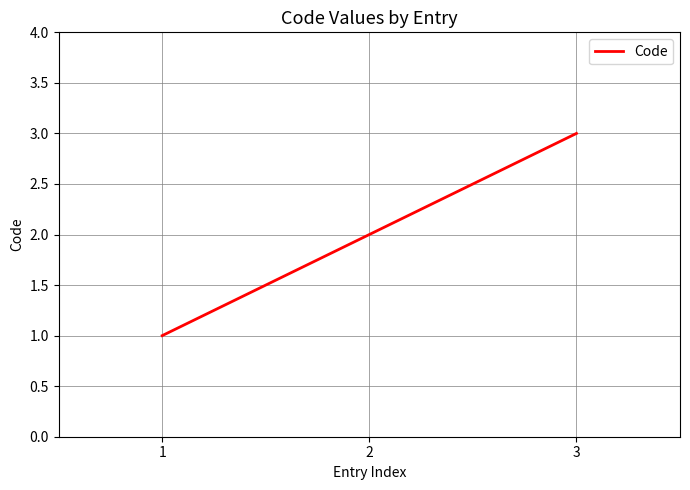

Rank the categories by value from lowest to highest.

1, 2, 3